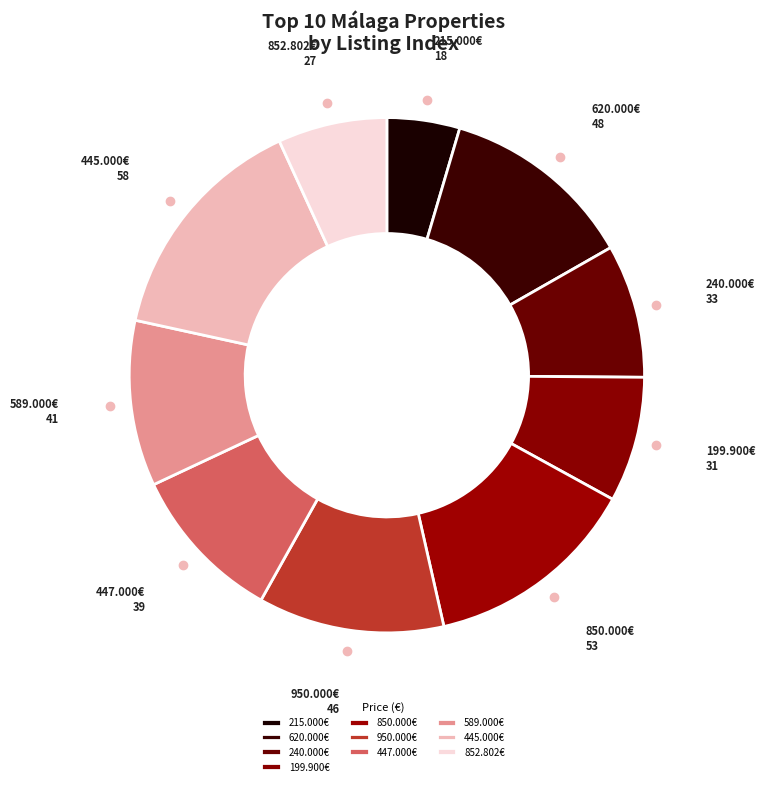

Does 447.000€ represent more than half of the total?

No